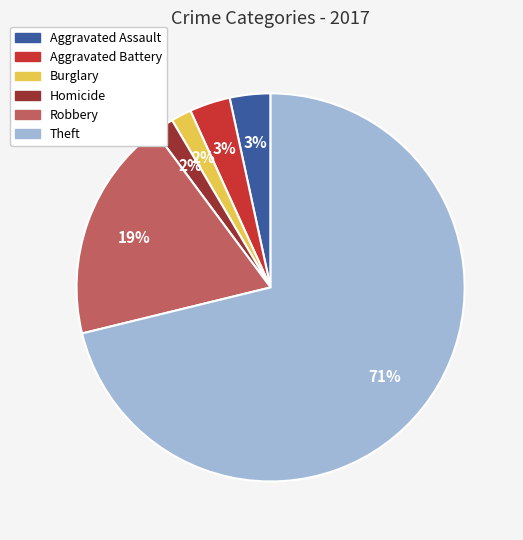

To the nearest percent, what is the difference between the largest and smallest slice percentages?

69%